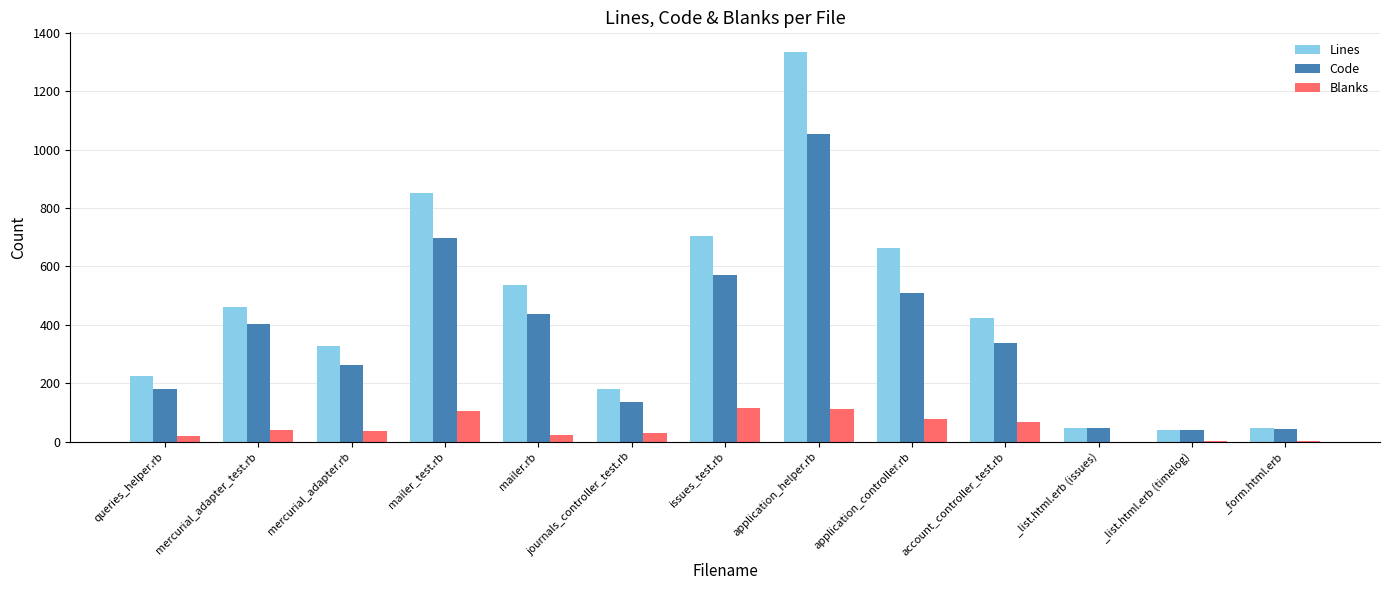

Which category has the highest value across all series?

application_helper.rb